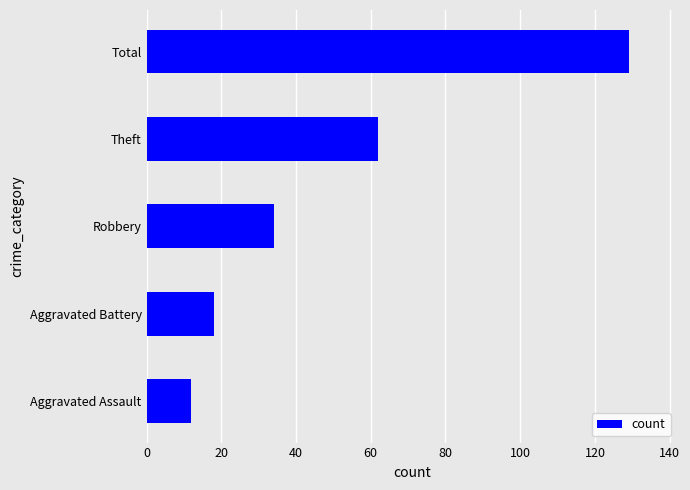

How many data points does each series have?

5